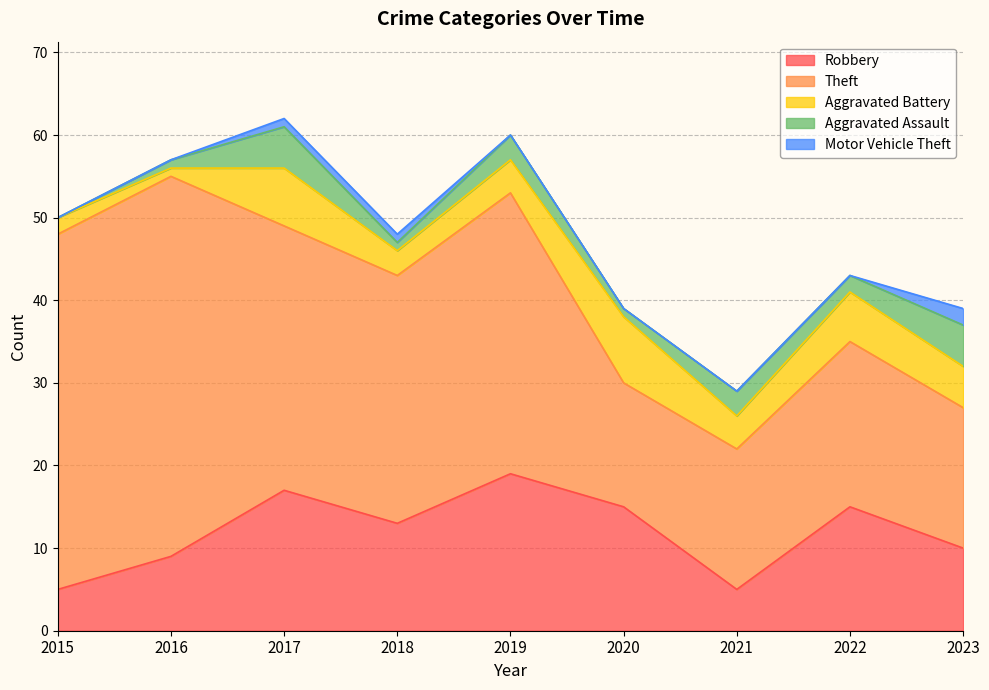

The Robbery series shows 5 at 2015. True or false?

True